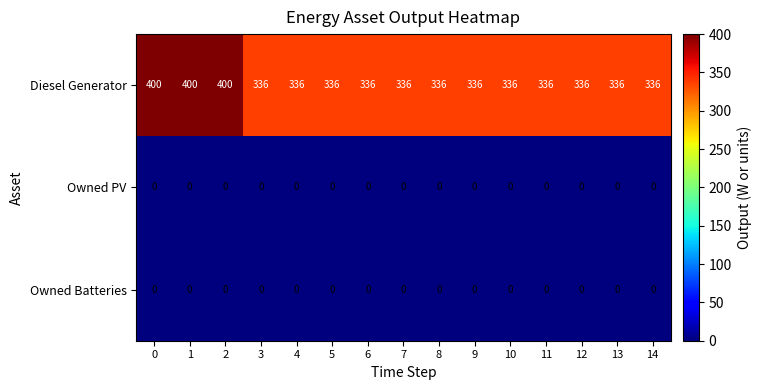

Between 1 and 13, which series saw the biggest shift?

Diesel Generator